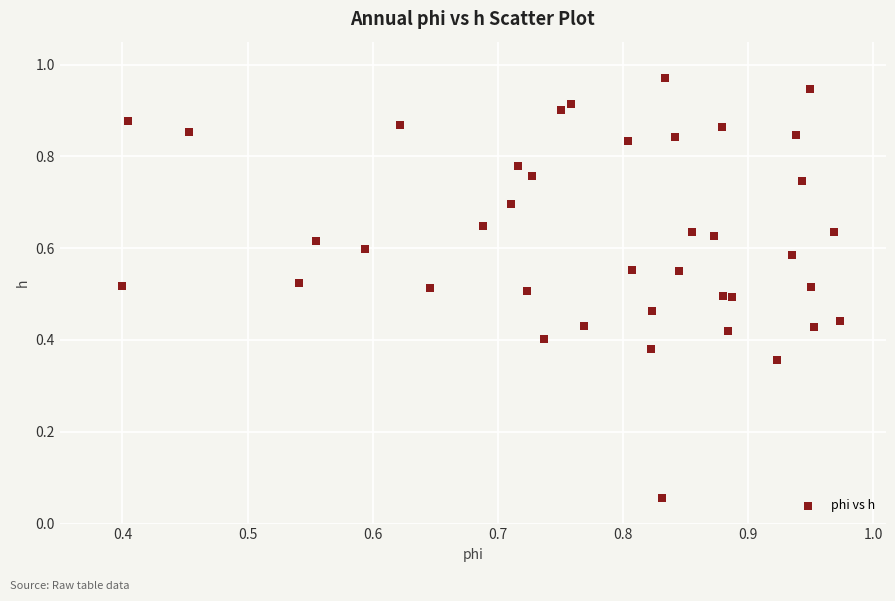

How many points are shown in the scatter plot?

40